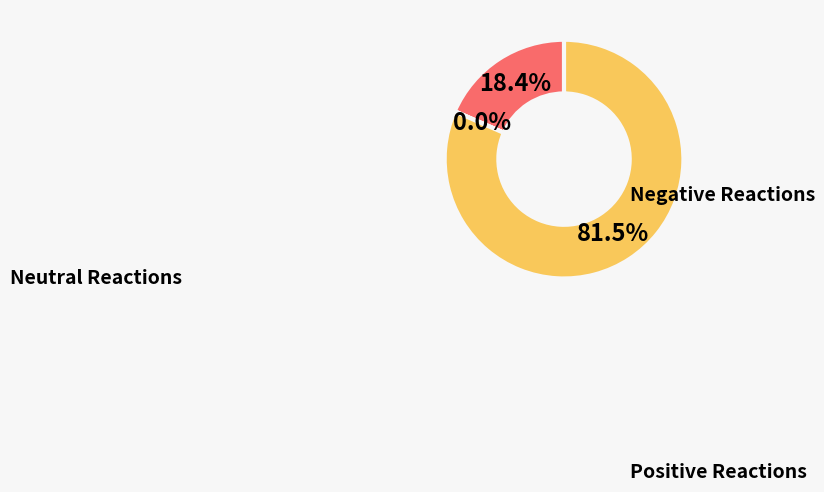

Does any single category account for the majority?

Yes